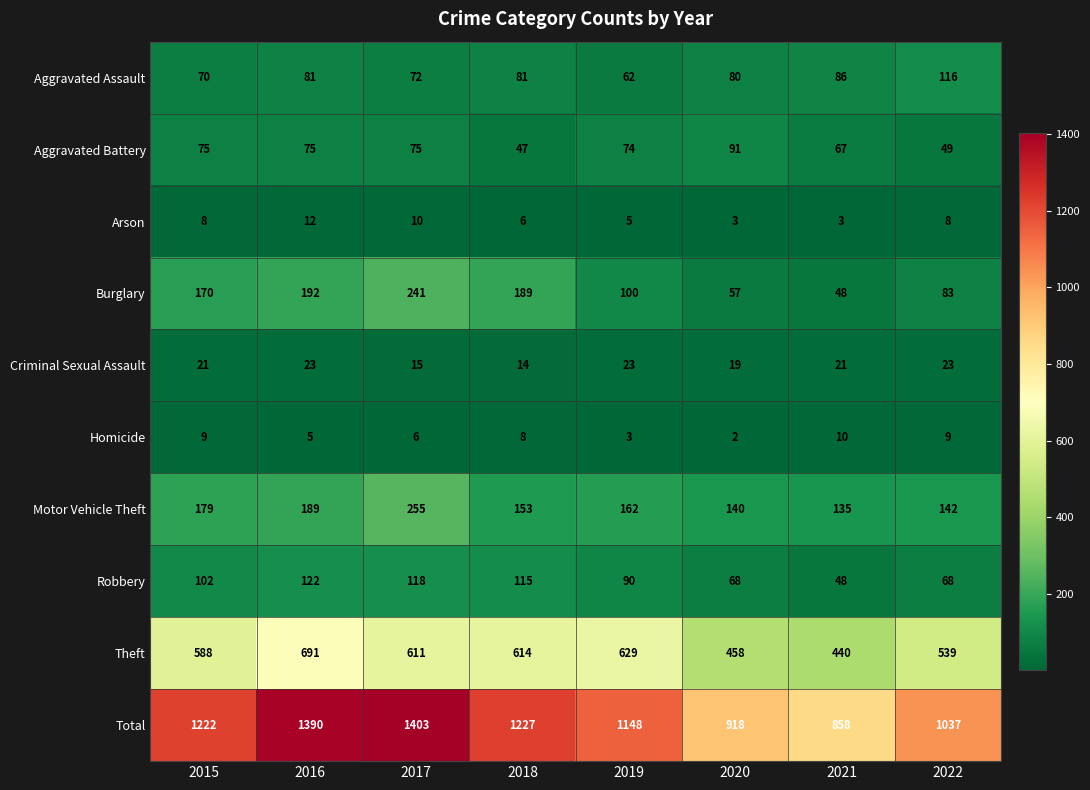

What is the approximate value of Burglary at 2020, to the nearest 5?

55